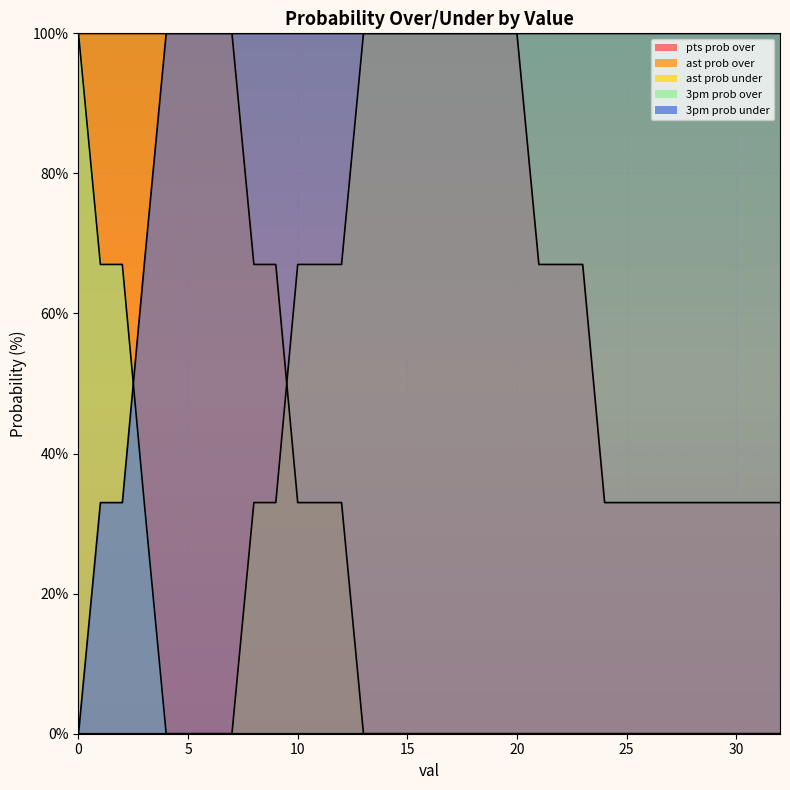

What are all the series names shown in the legend?

pts prob over, ast prob over, ast prob under, 3pm prob over, 3pm prob under